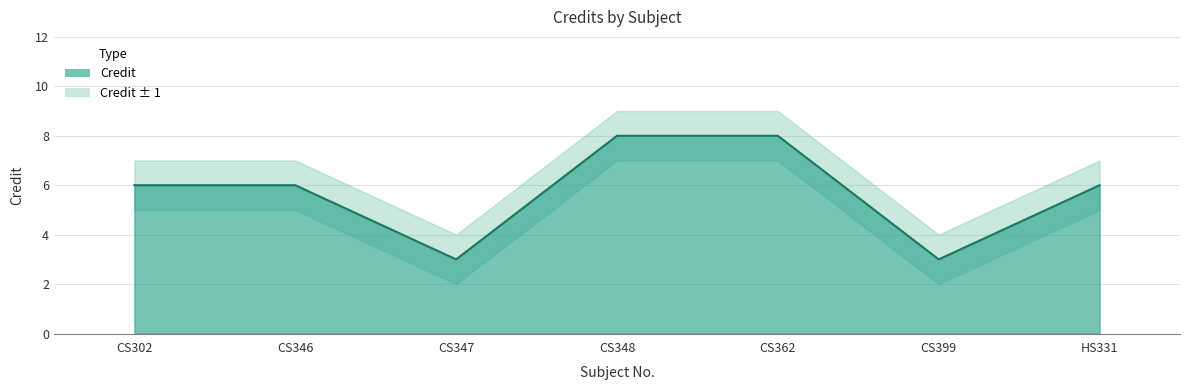

Reading left to right, extract all data points from this chart.

Credit: 6	6	3	8	8	3	6
Credit_upper: 7	7	4	9	9	4	7
Credit_lower: 5	5	2	7	7	2	5